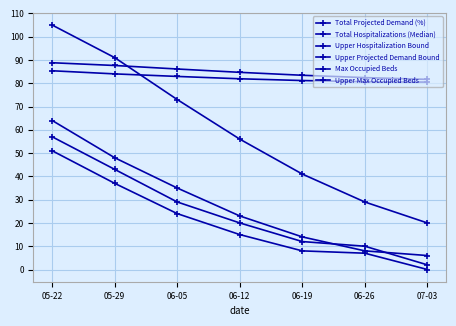

How many distinct data groups are displayed?

6